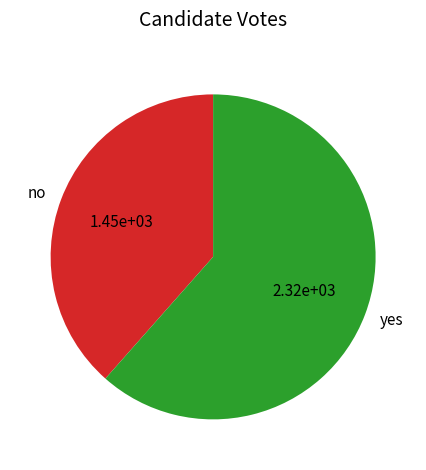

Rank the categories by value from highest to lowest.

yes, no